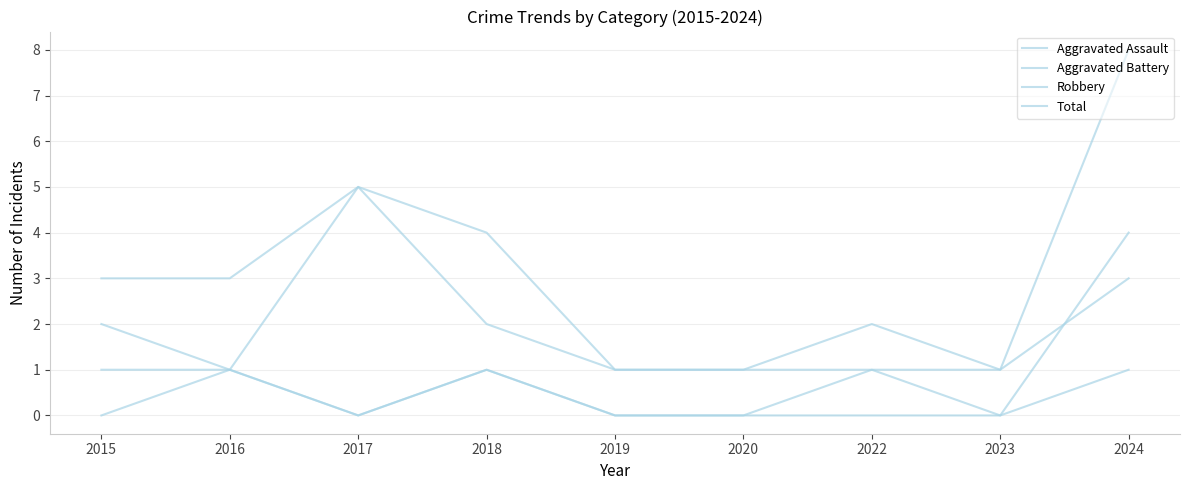

Which series has the largest range (max minus min)?

Total